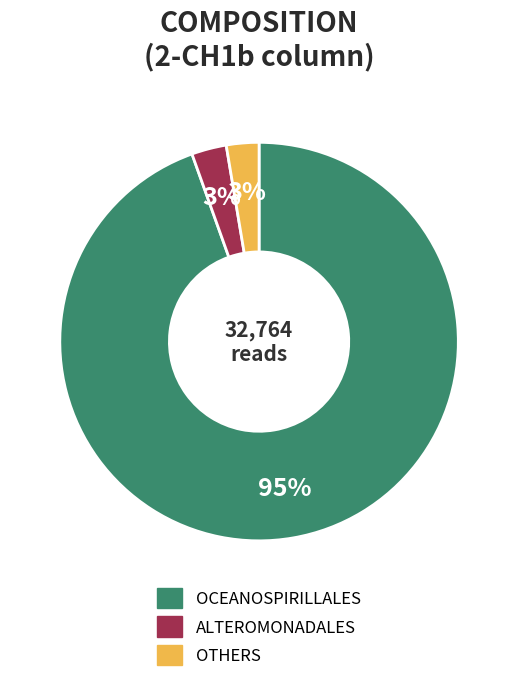

To the nearest percent, what is the average slice percentage?

33%